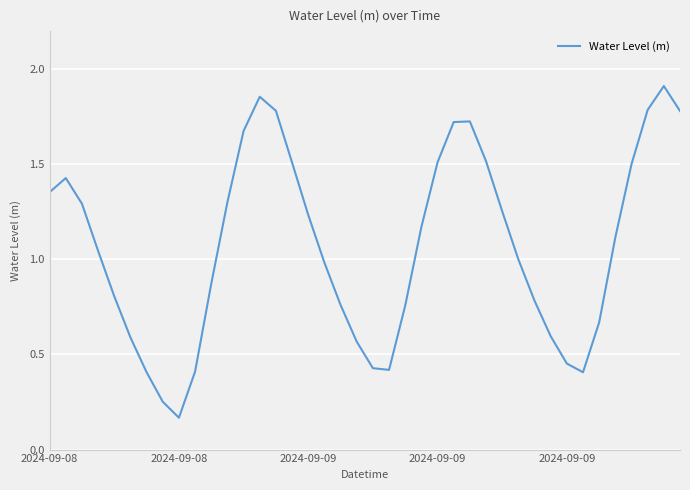

How many points are lower than both their immediate neighbors (excluding endpoints)?

3